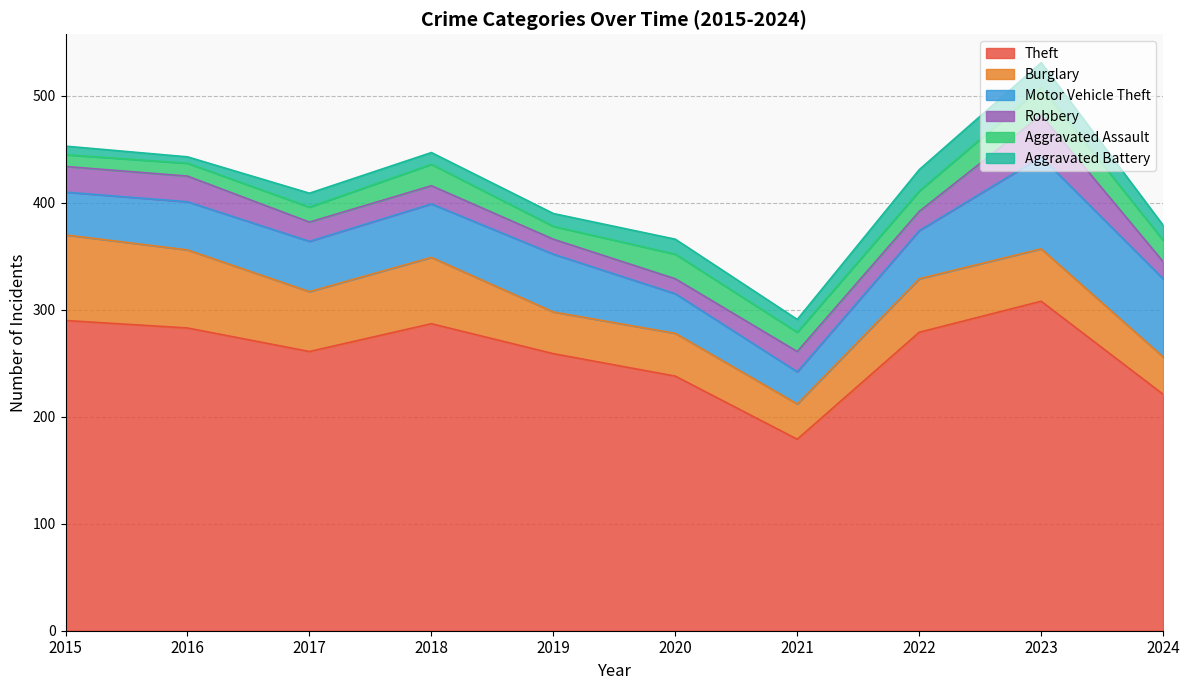

Between which two adjacent categories do Aggravated Assault and Robbery first intersect?

2017 and 2018